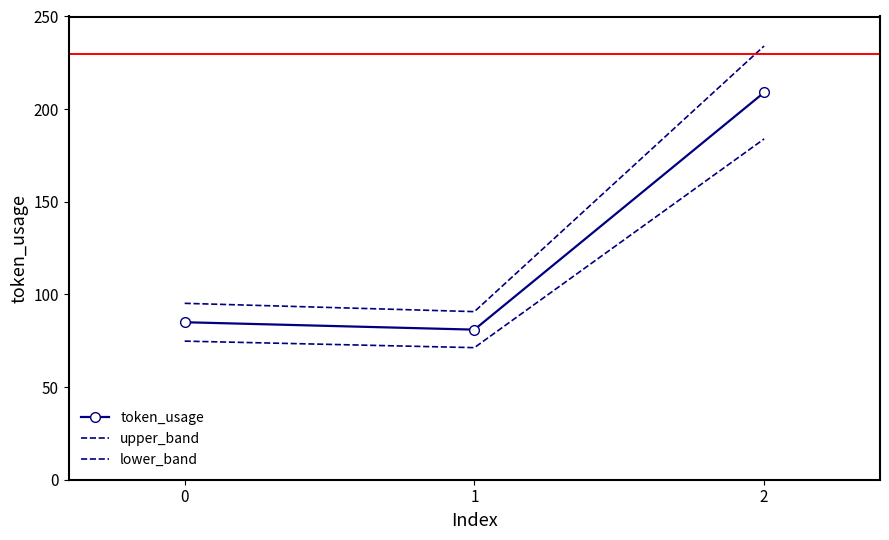

Which has a higher value, 2 or 0?

2